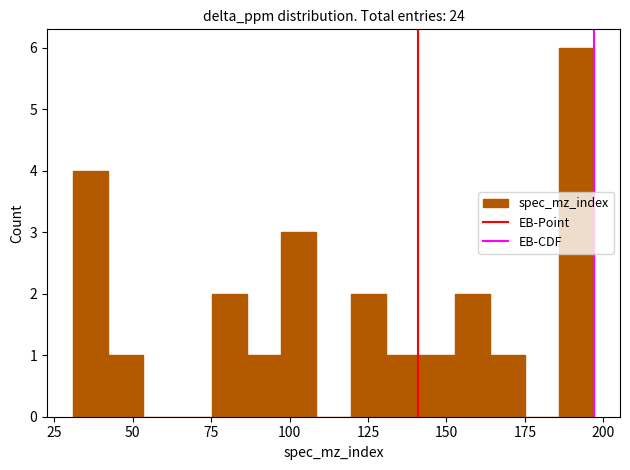

Read against the x-axis, roughly where is the centre of the tallest bar?

190